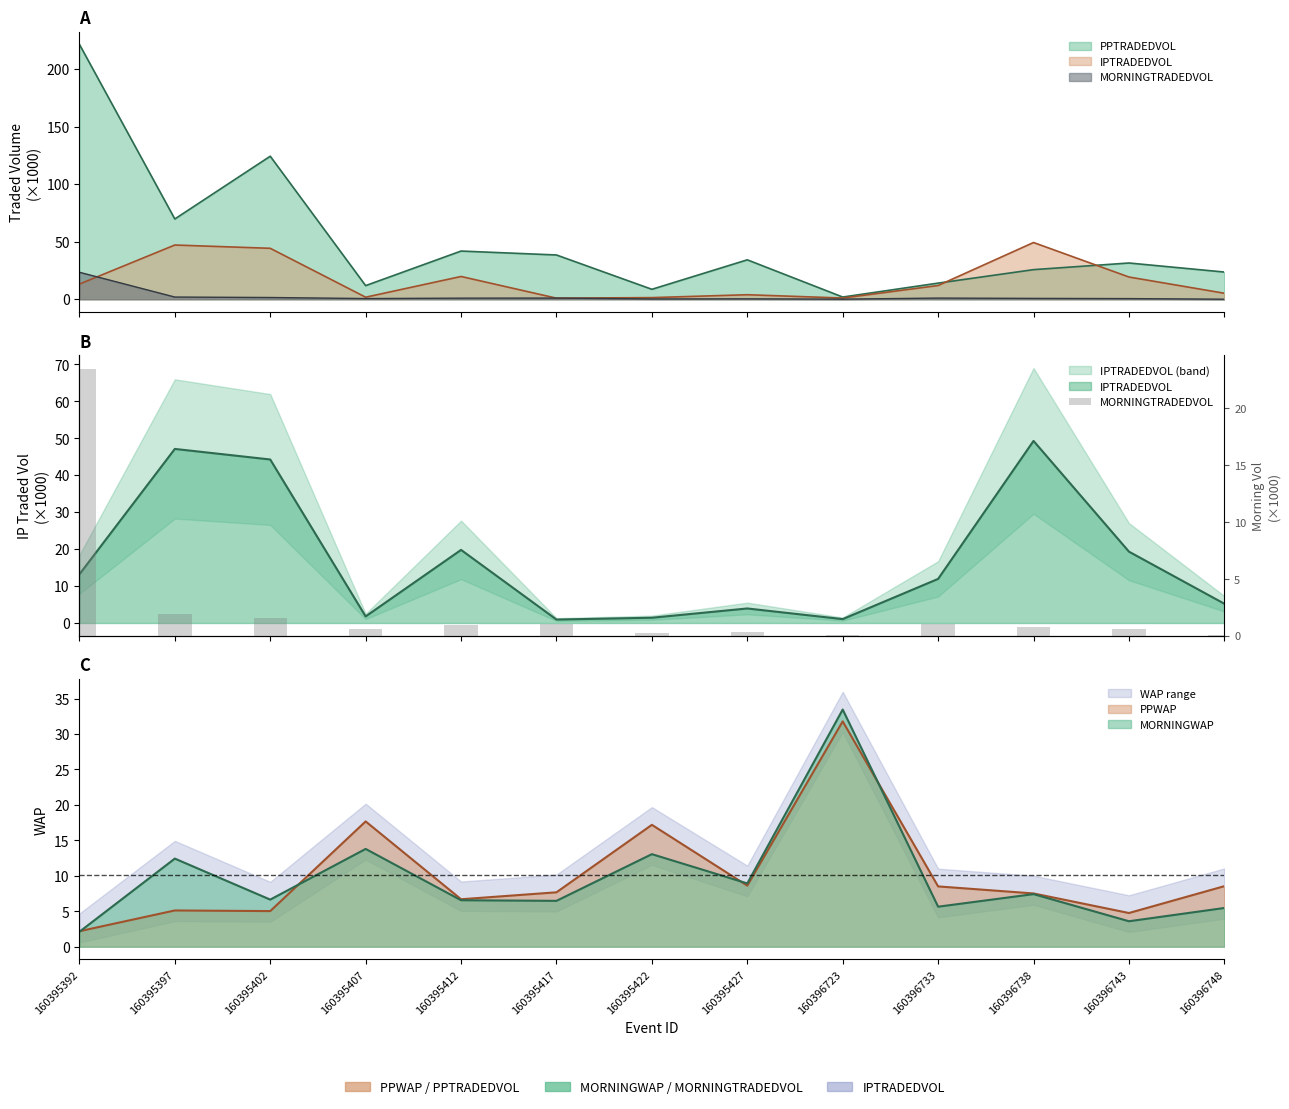

Reading right to left, what are all the values shown in this chart?

0.0	0.6	0.7	1.0	0.1	0.4	0.3	1.0	1.0	0.6	1.5	1.9	23.4